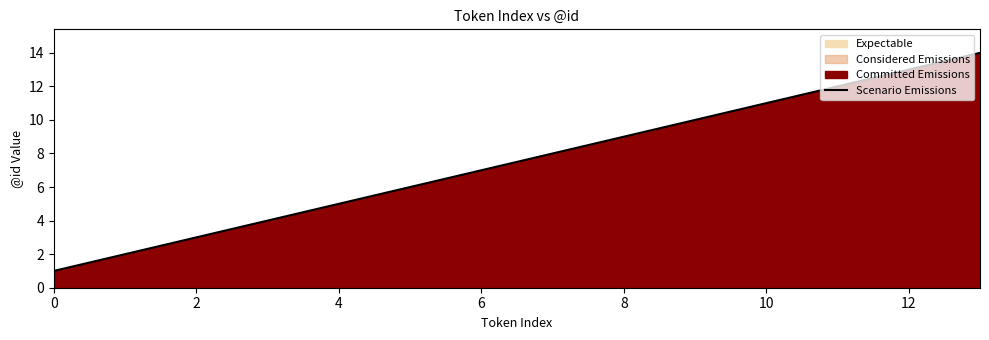

What is the smallest value displayed?

1